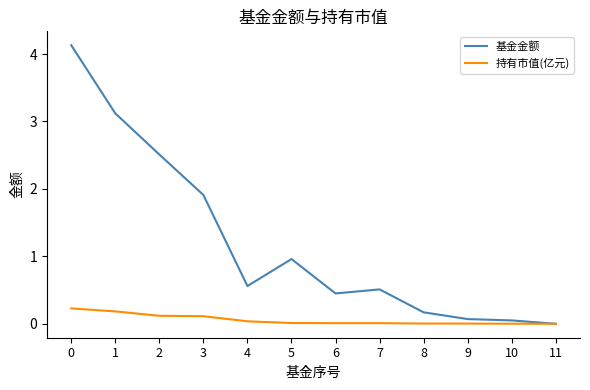

Does the chart have visible grid lines?

No